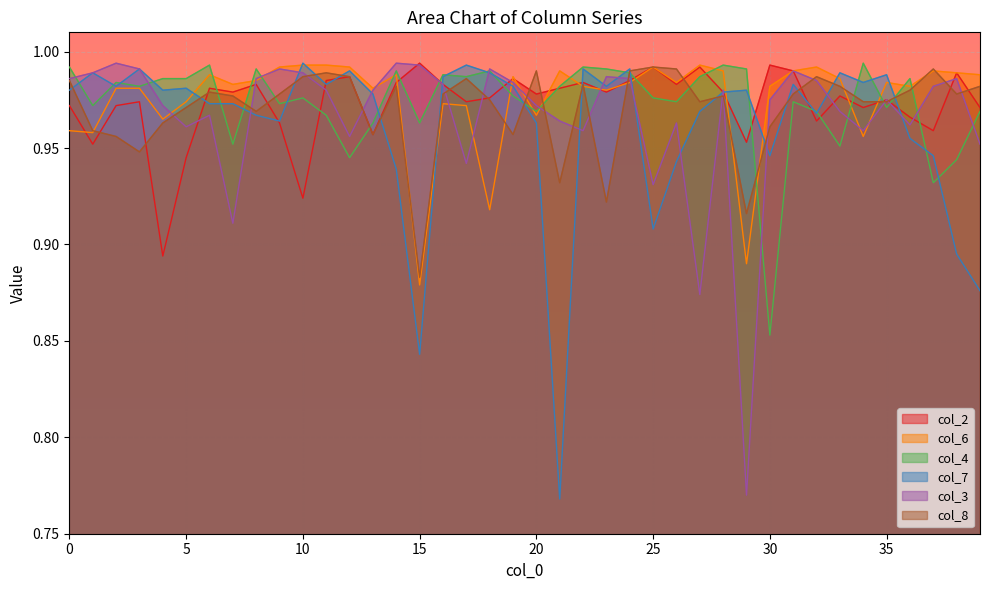

How many times do col_4 and col_6 cross each other?

15